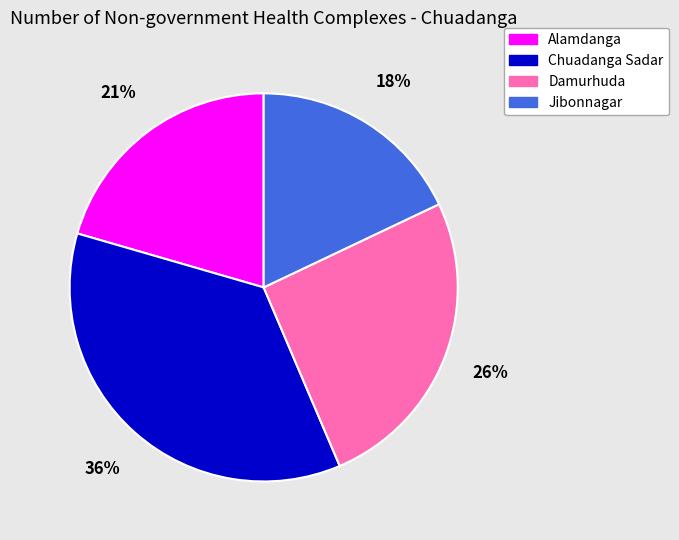

Is it true that Damurhuda is 14% of the pie?

False